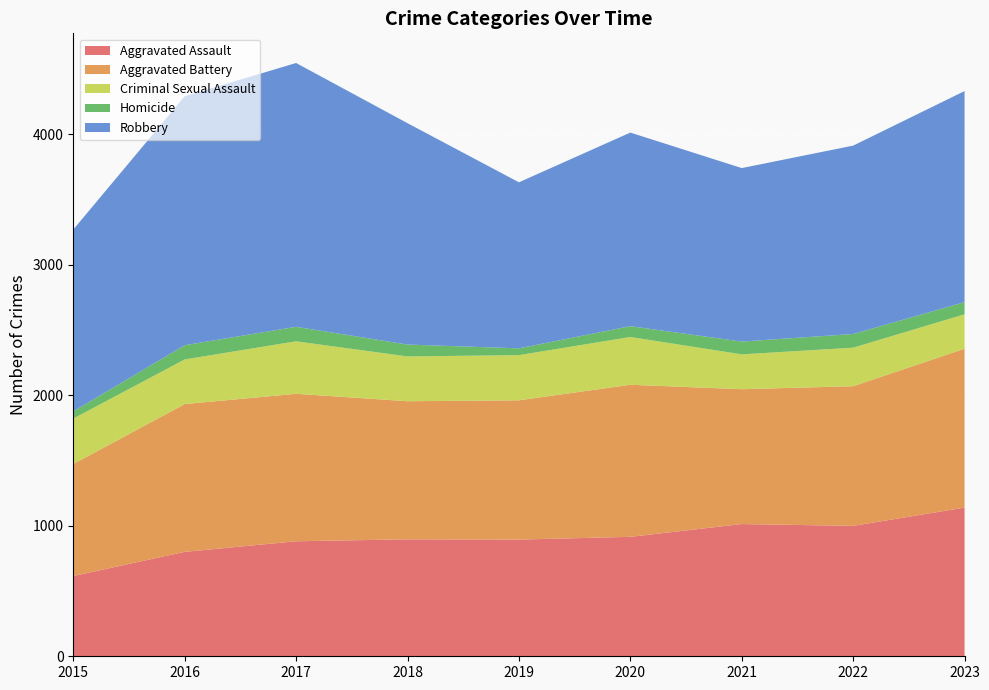

Reading left to right, transcribe all the data shown in this chart.

Aggravated Assault: 615	800	881	896	894	915	1013	999	1139
Aggravated Battery: 858	1132	1130	1058	1067	1165	1033	1070	1217
Criminal Sexual Assault: 348	342	402	343	346	366	267	295	264
Homicide: 55	109	111	91	52	83	98	105	93
Robbery: 1393	1907	2021	1696	1272	1483	1329	1443	1617